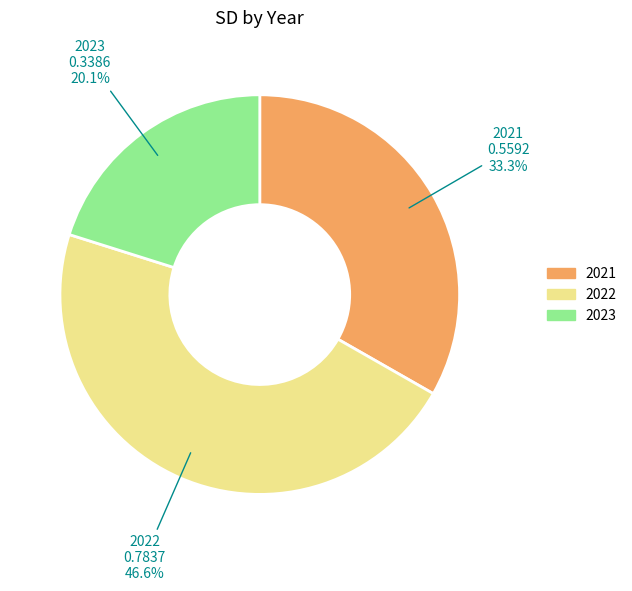

Is the sum of 2022 and 2023 greater than half?

Yes